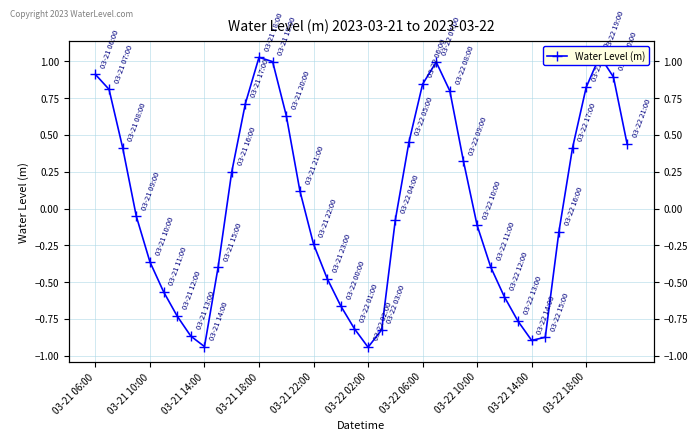

Read the value at 27.

0.3